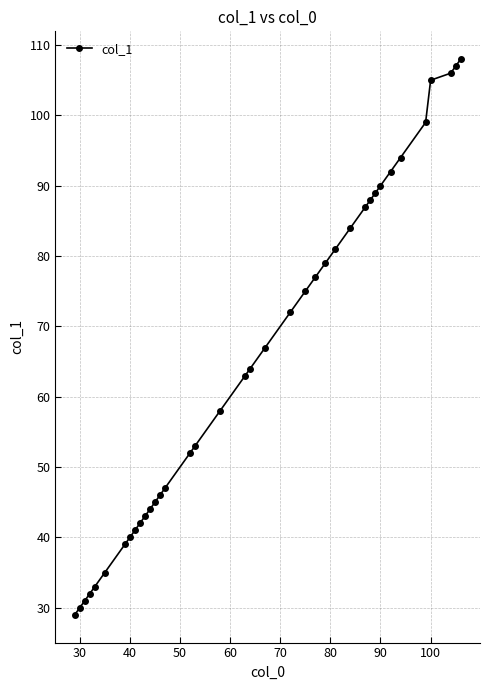

How many values are below 64?

19